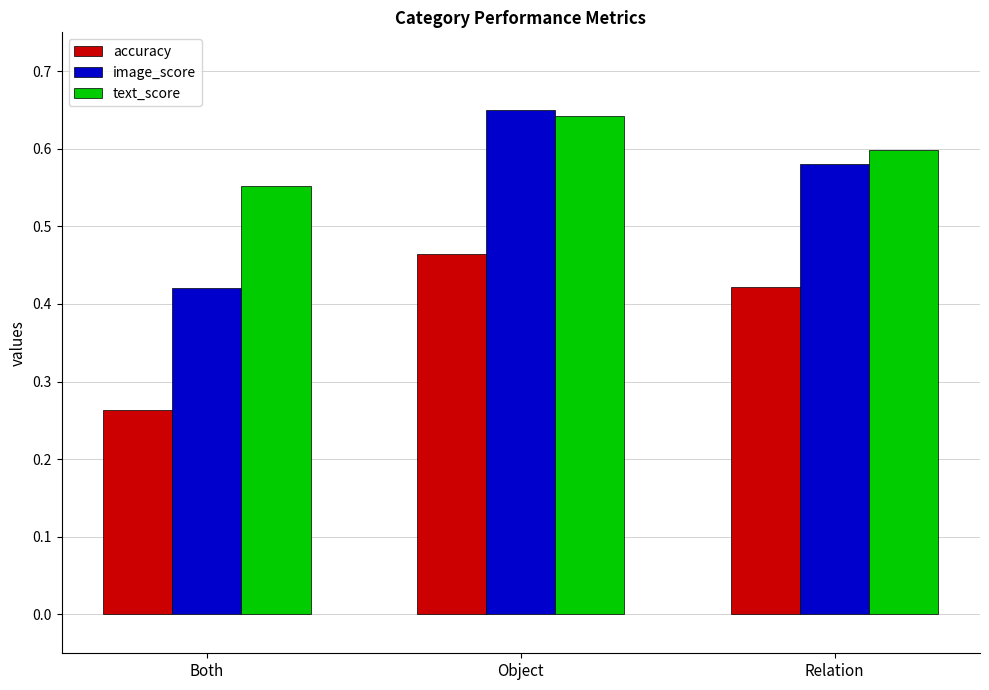

The value of image_score at Relation is 0.6. True or false?

True